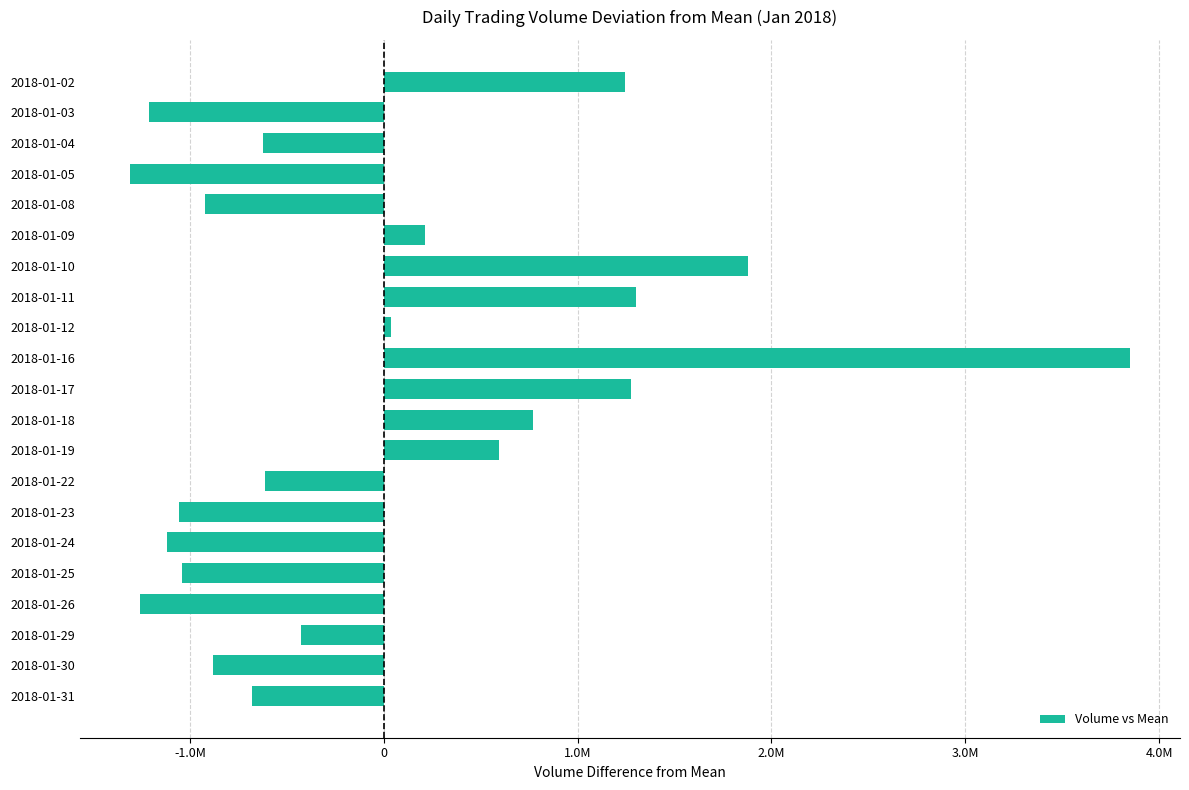

How many positive values are there?

9